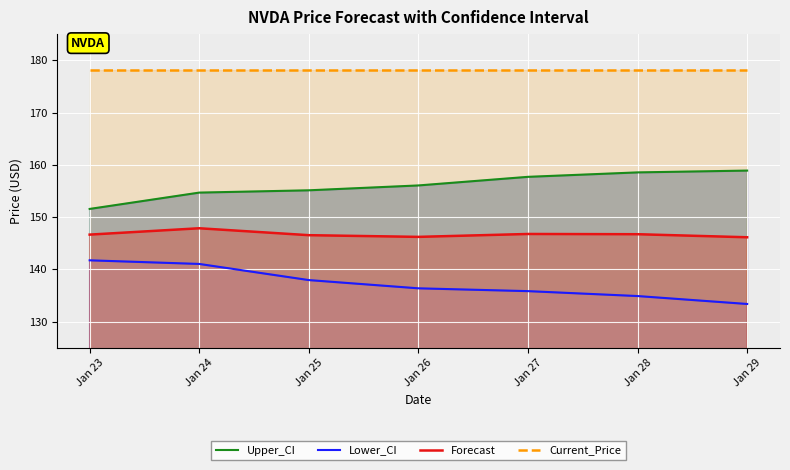

What are all the series names shown in the legend?

Upper_CI, Lower_CI, Forecast, Current_Price